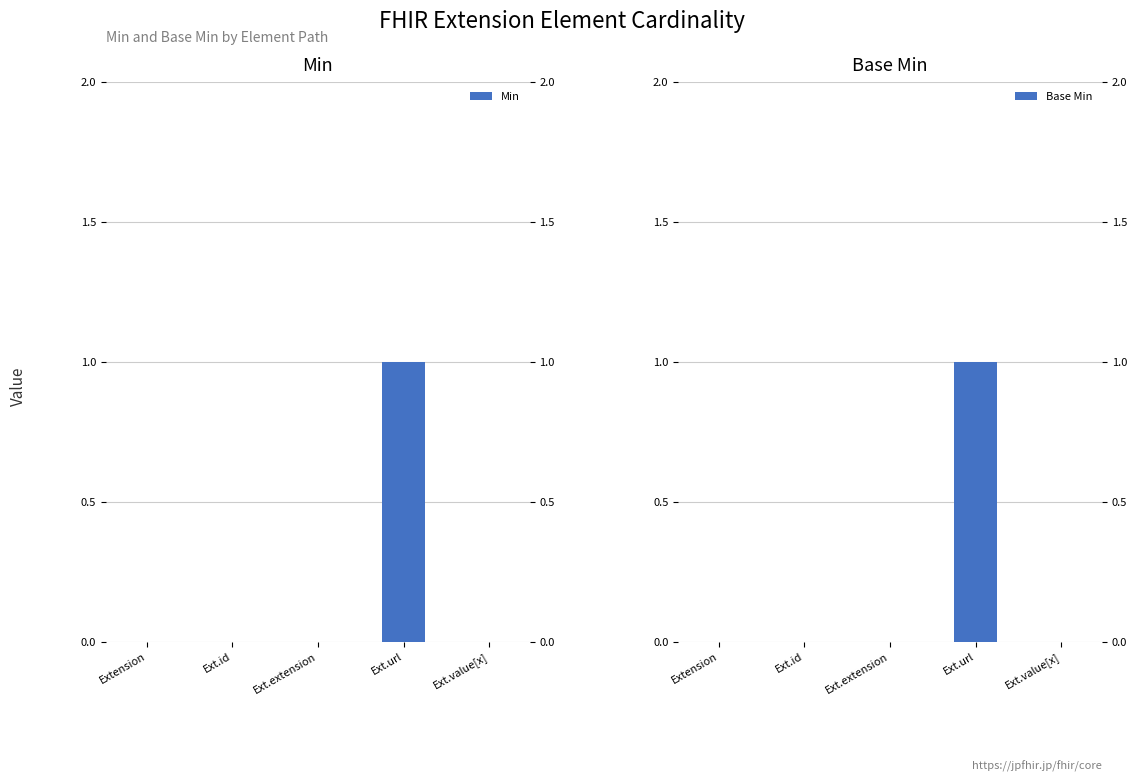

Which series has the largest total across all categories?

Min